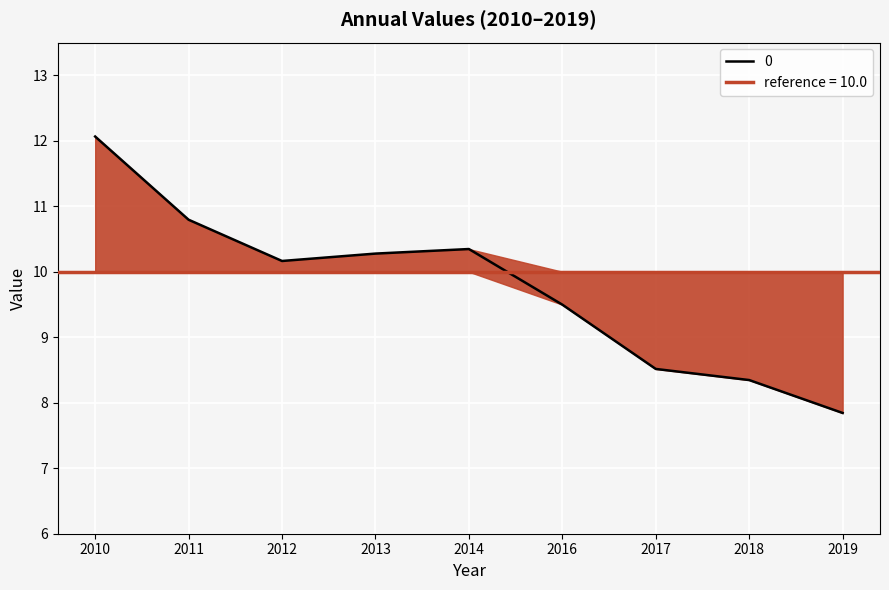

The value of 0 at 2010 is 12.1. True or false?

True